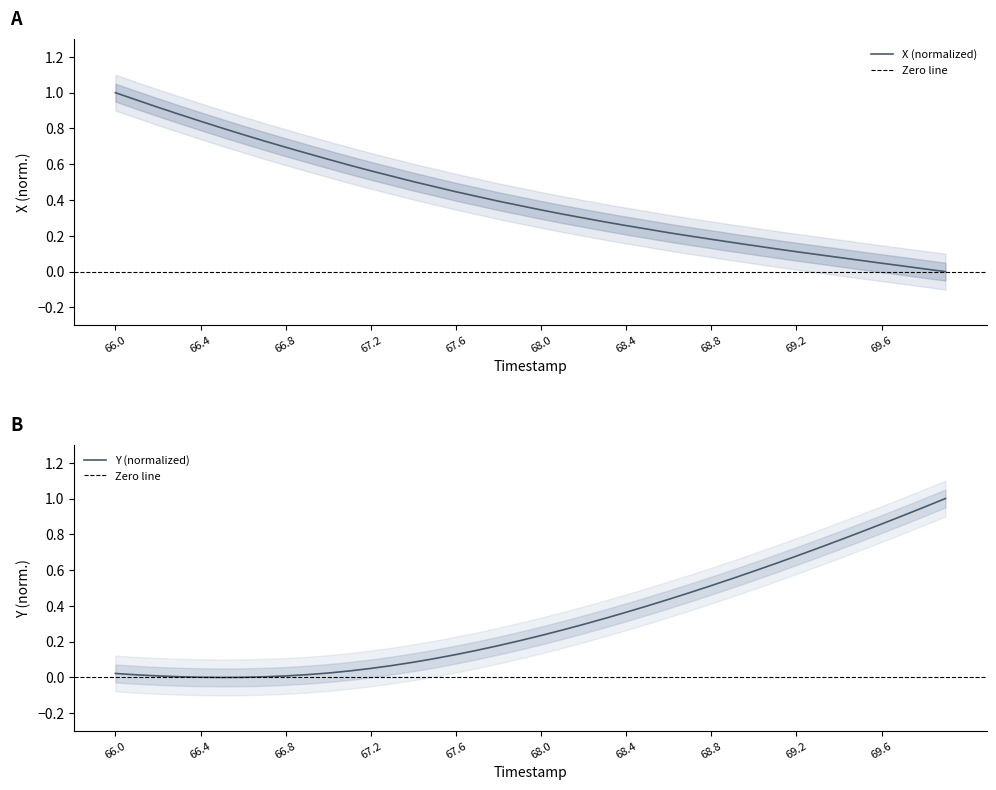

Between 68.0 and 66.9, which is larger?

66.9